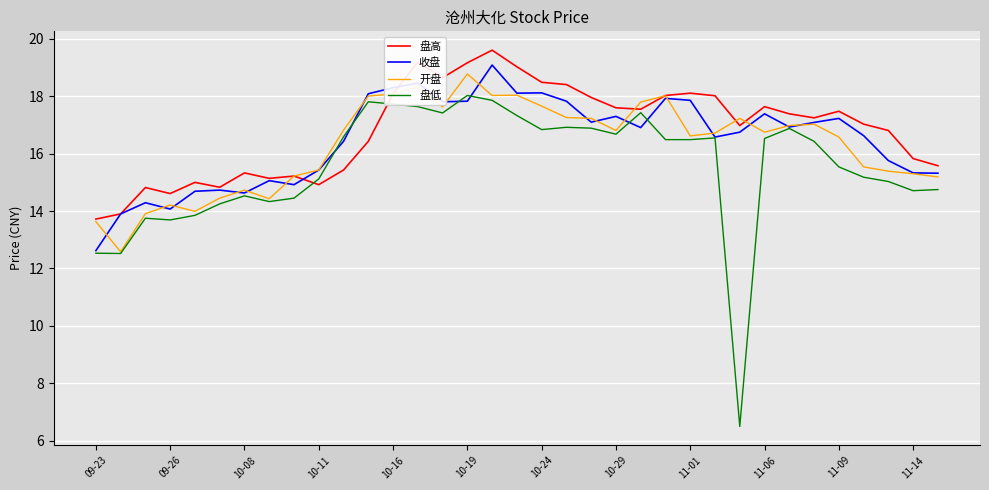

What is the lowest value of the 开盘 series?

12.6